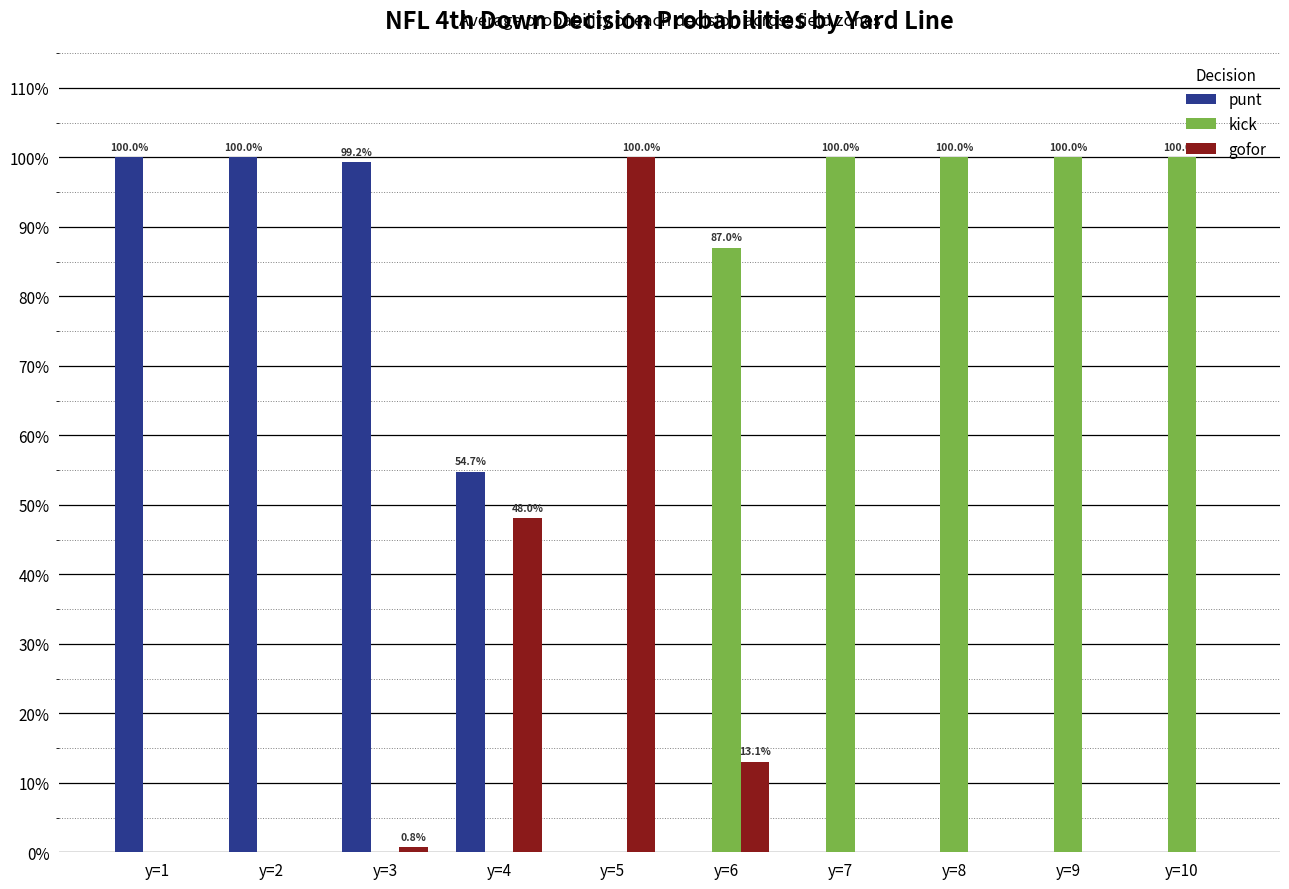

Reading left to right, list all the values displayed in this chart.

punt: y=1=1.0	y=2=1.0	y=3=1.0	y=4=0.5	y=5=0.0	y=6=0.0	y=7=0.0	y=8=0.0	y=9=0.0	y=10=0.0
kick: y=1=0.0	y=2=0.0	y=3=0.0	y=4=0.0	y=5=0.0	y=6=0.9	y=7=1.0	y=8=1.0	y=9=1.0	y=10=1.0
gofor: y=1=0.0	y=2=0.0	y=3=0.0	y=4=0.5	y=5=1.0	y=6=0.1	y=7=0.0	y=8=0.0	y=9=0.0	y=10=0.0